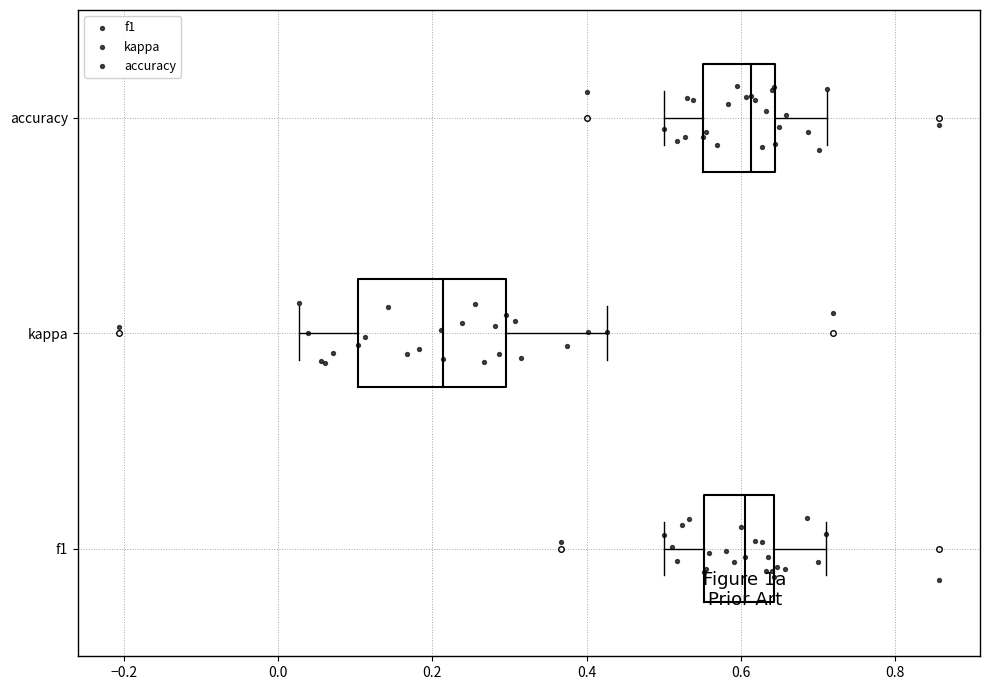

Which box is the widest, from its left edge to its right edge?

kappa